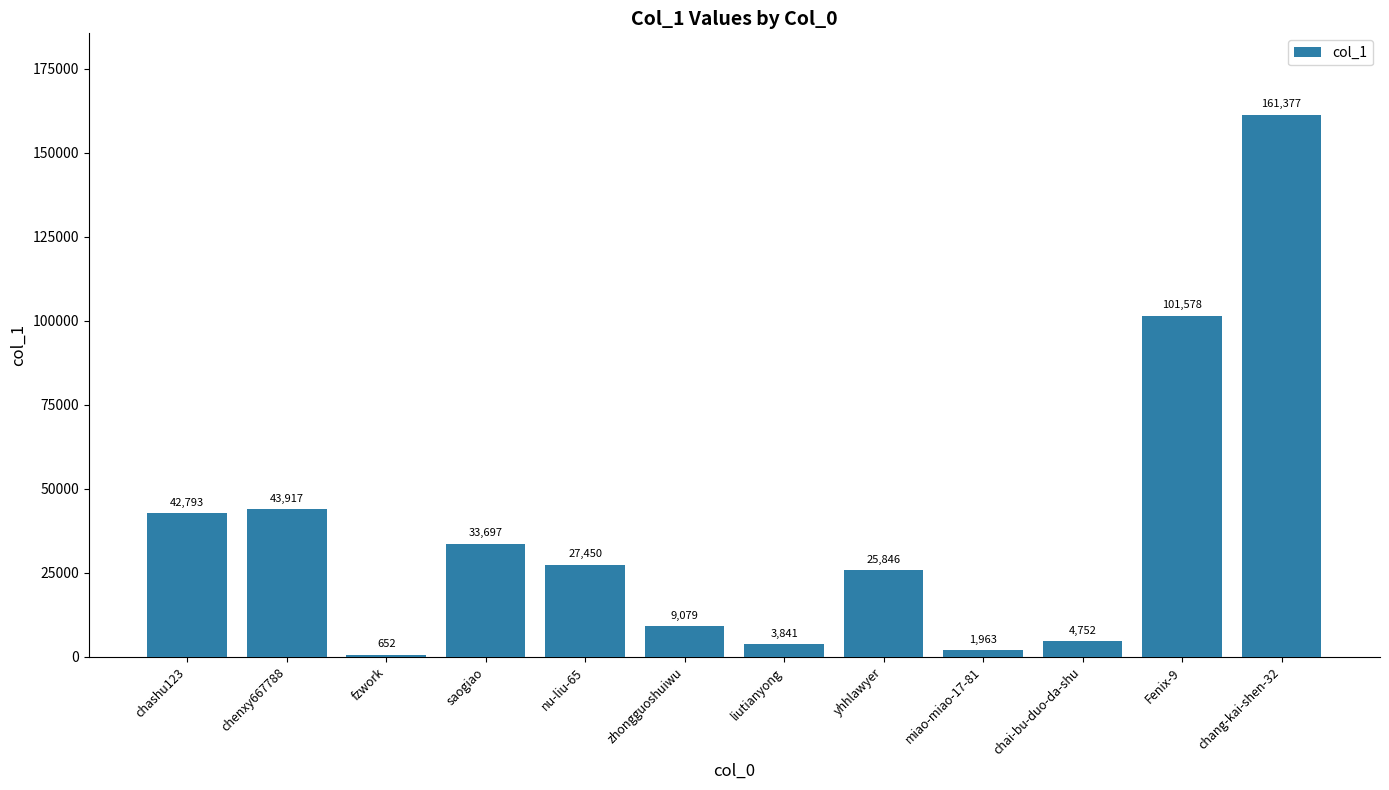

Are the bars grouped side by side (vs. stacked)?

No